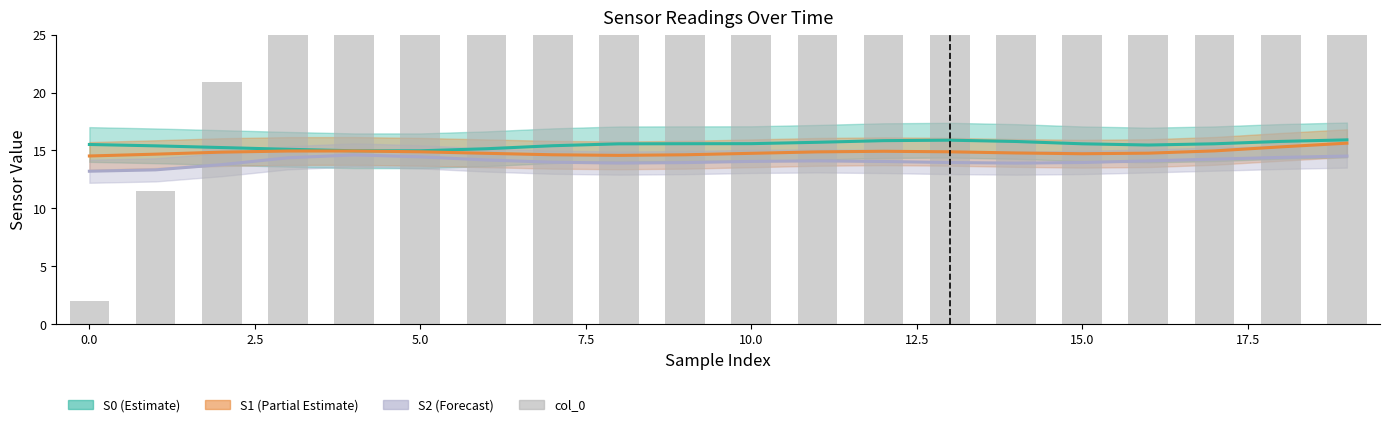

The chart shows a value of 68.3 at 15.0. True or false?

True